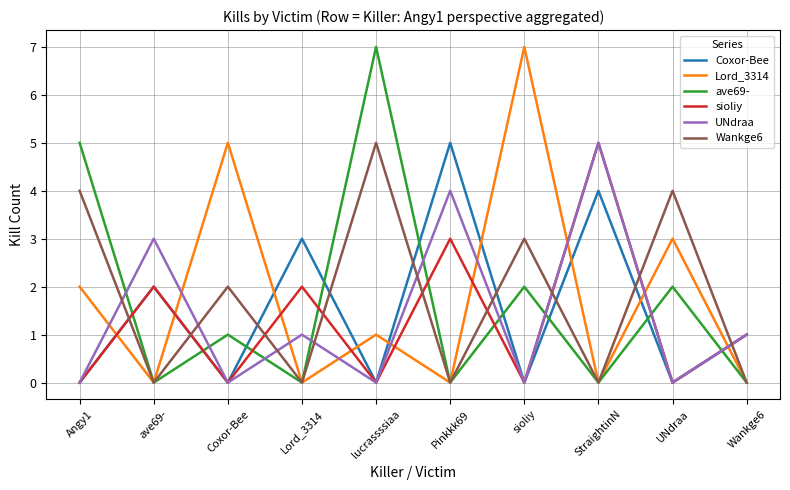

Is the value of Wankge6 at Coxor-Bee greater than the value of Lord_3314 at StraightinN?

Yes